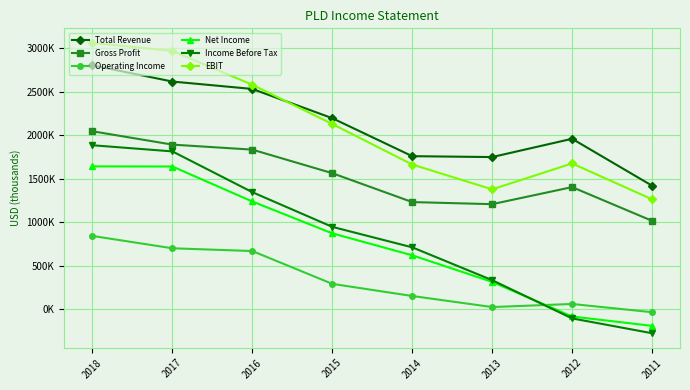

Does the chart display data point markers on the line(s)?

Yes